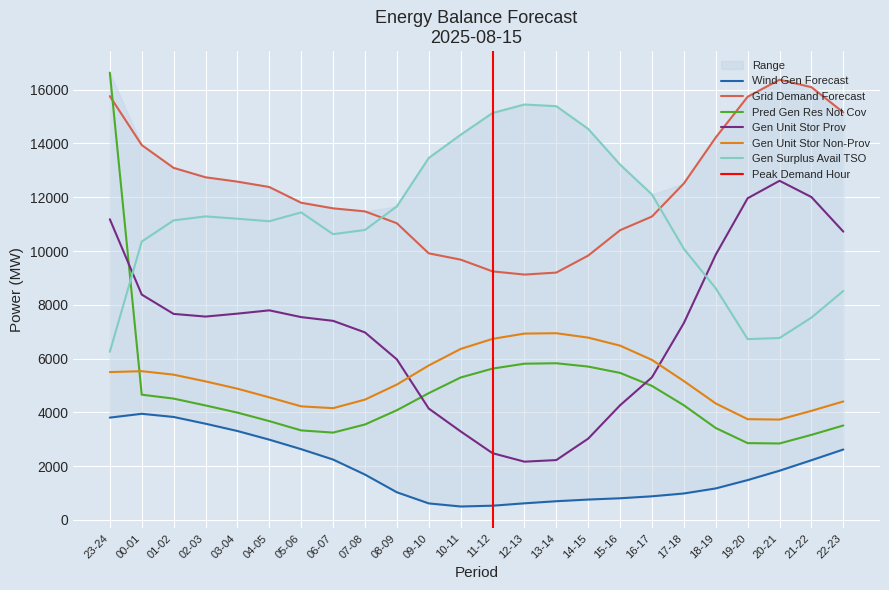

At how many categories does at least one series exceed 11946?

20